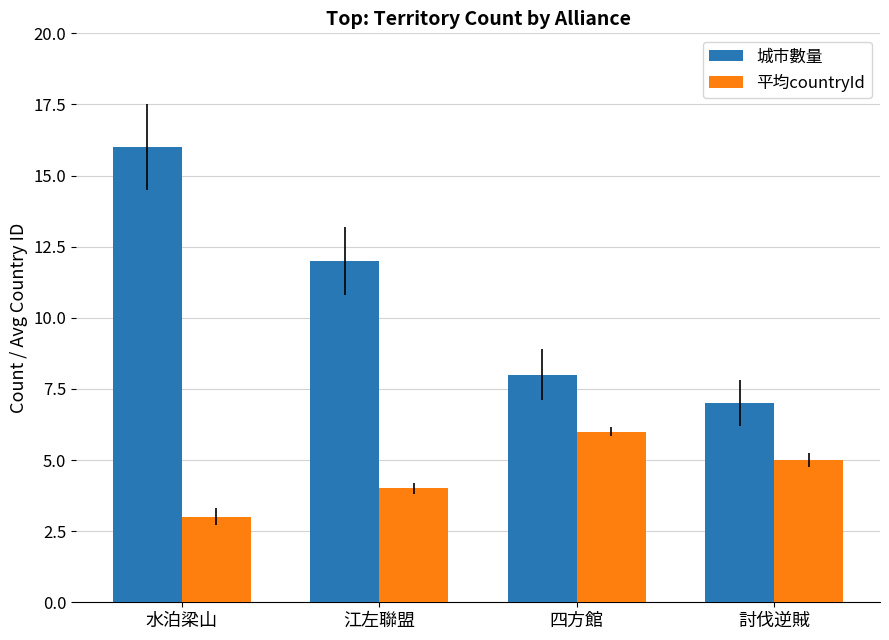

What is the difference between the maximum and minimum values in the 平均countryId series?

3